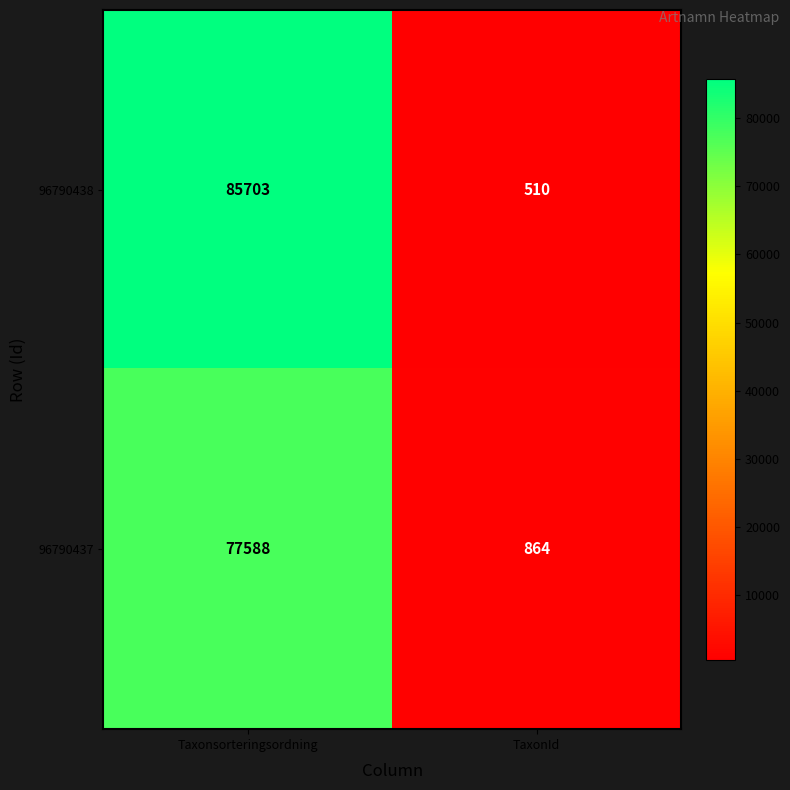

What is the difference between the maximum and minimum values in the 96790438 series?

85193